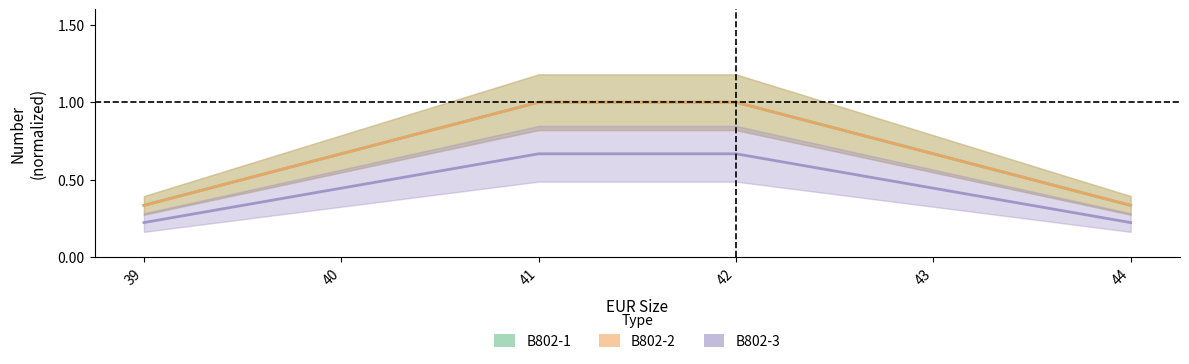

At 40, list the series in order from largest to smallest.

B802-1, B802-2, B802-3